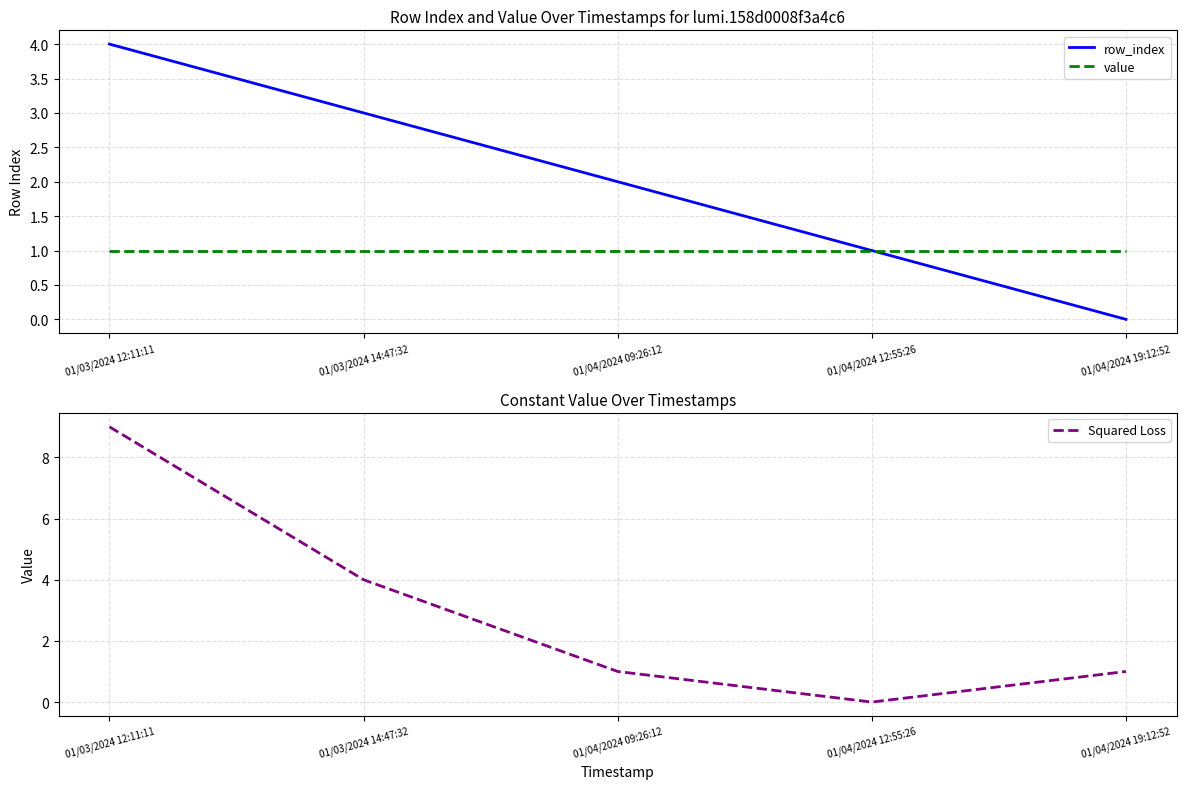

True or false: value and Squared Loss intersect in this chart.

False